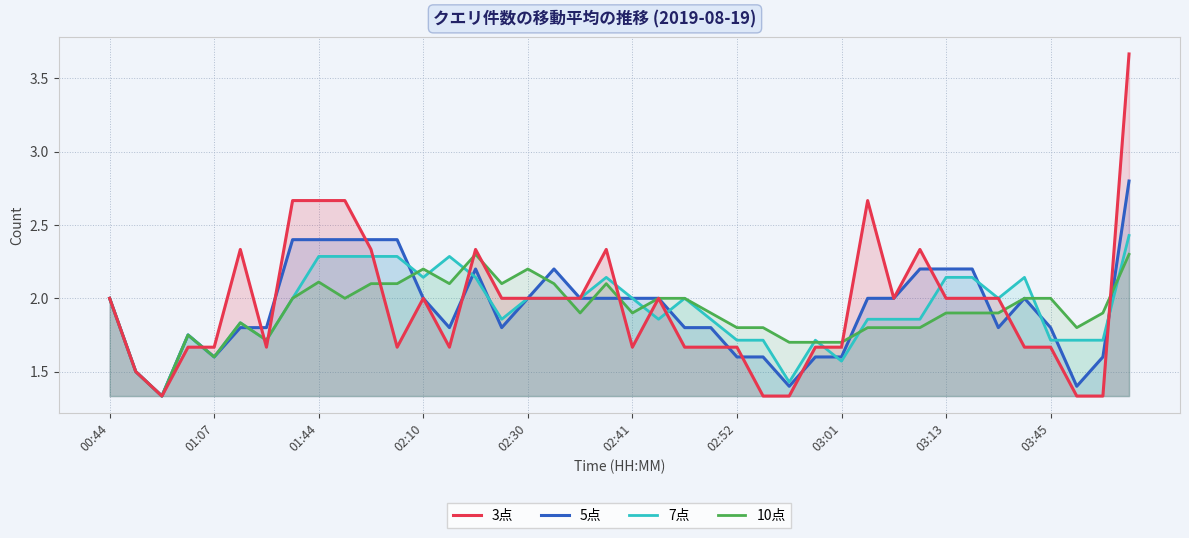

What is the approximate value of 3点 at 18?

2.0